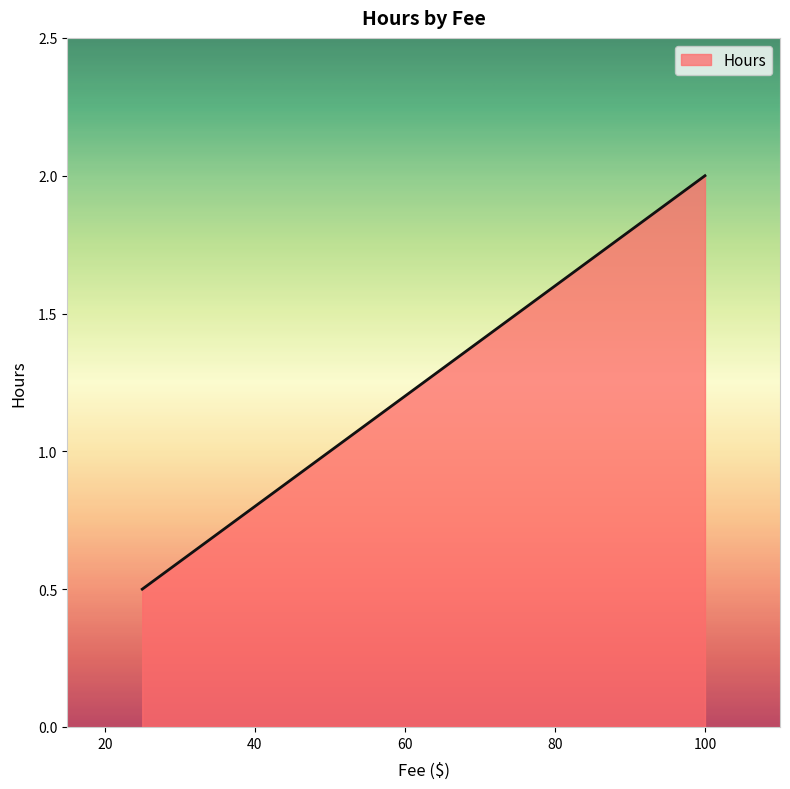

What is the minimum value shown in the chart?

0.5